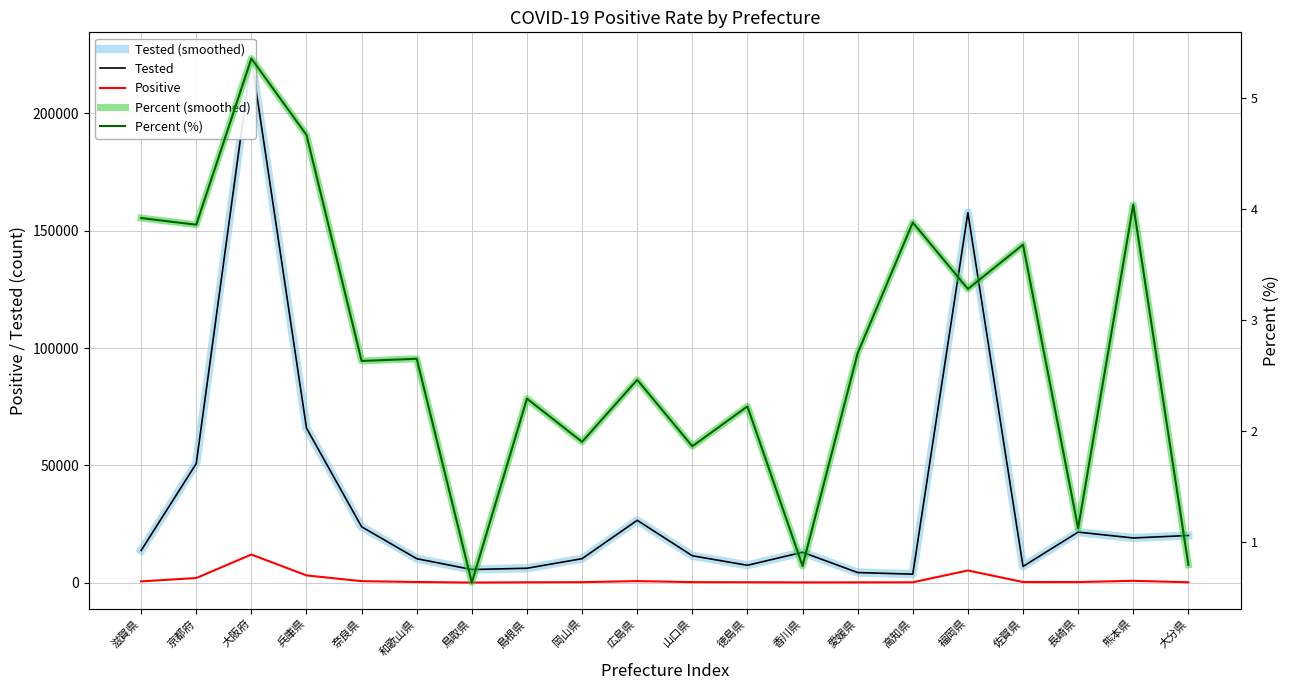

Which series changed the most between 奈良県 and 岡山県?

Tested (smoothed)